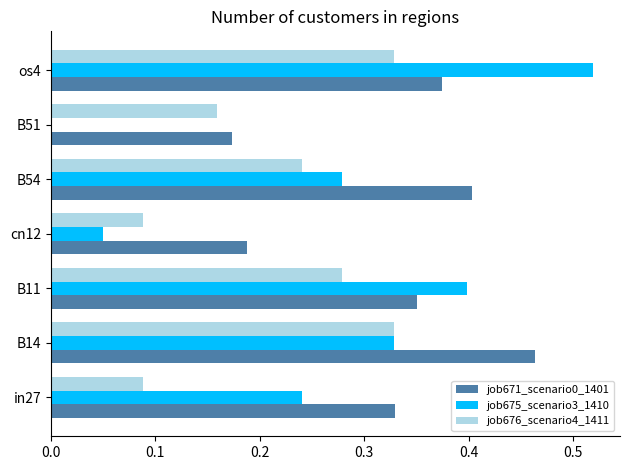

At which category does the chart reach its peak across all series?

os4